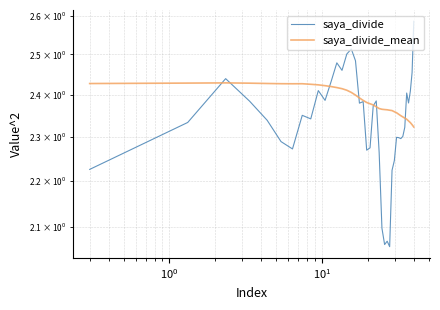

How many distinct data groups are displayed?

2